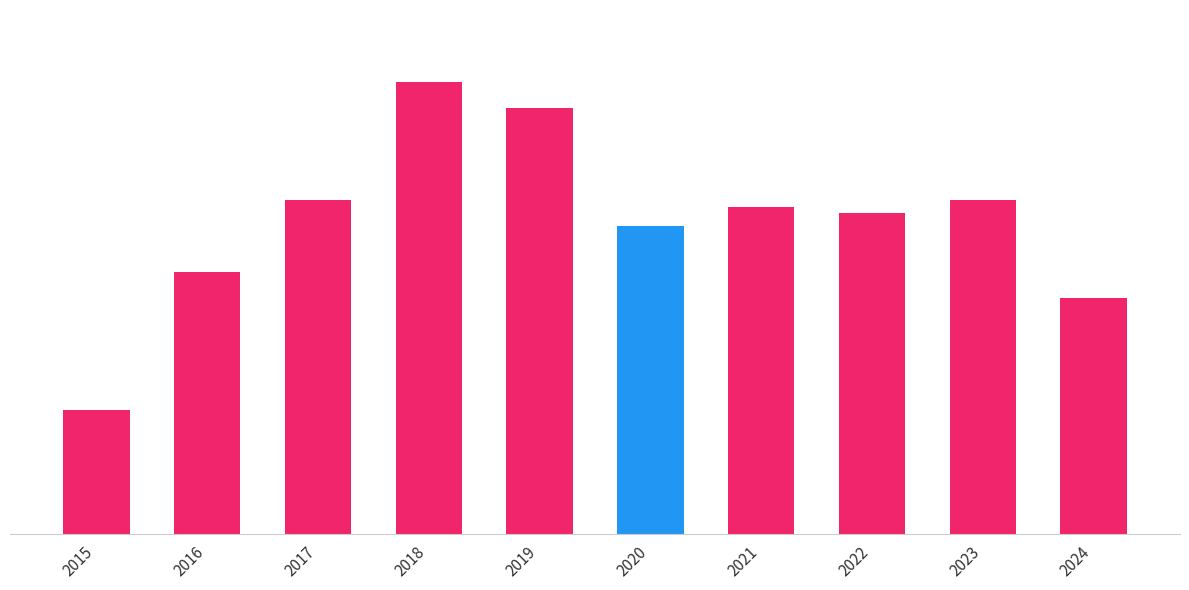

What is the sum of all values?

477